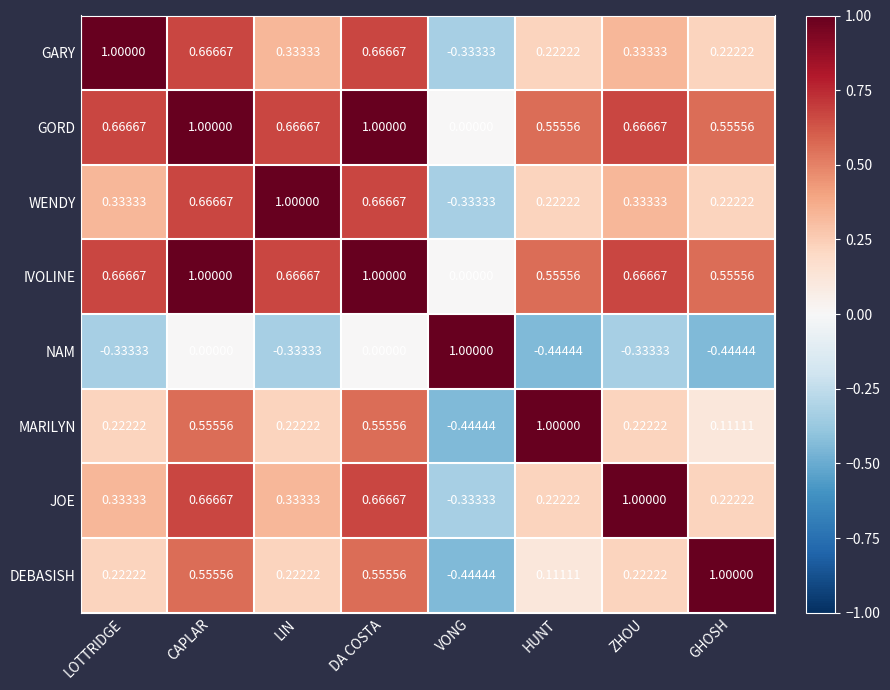

At which label does NAM reach its peak?

VONG